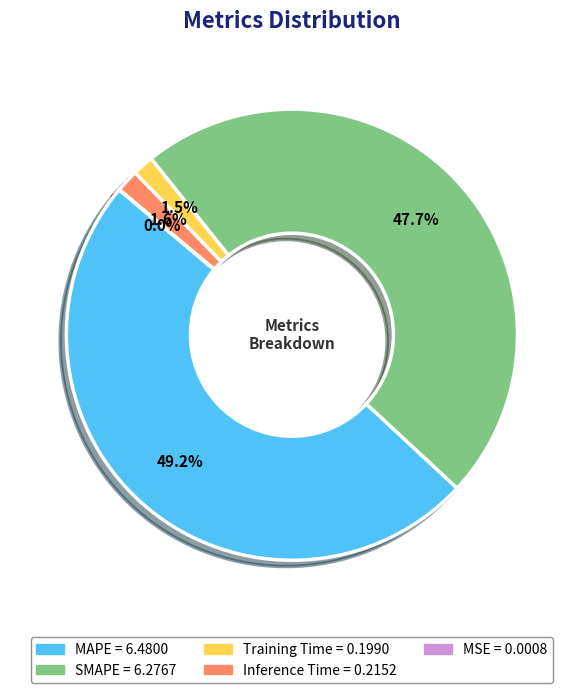

To the nearest percent, what is the difference between the largest and smallest slice percentages?

49%